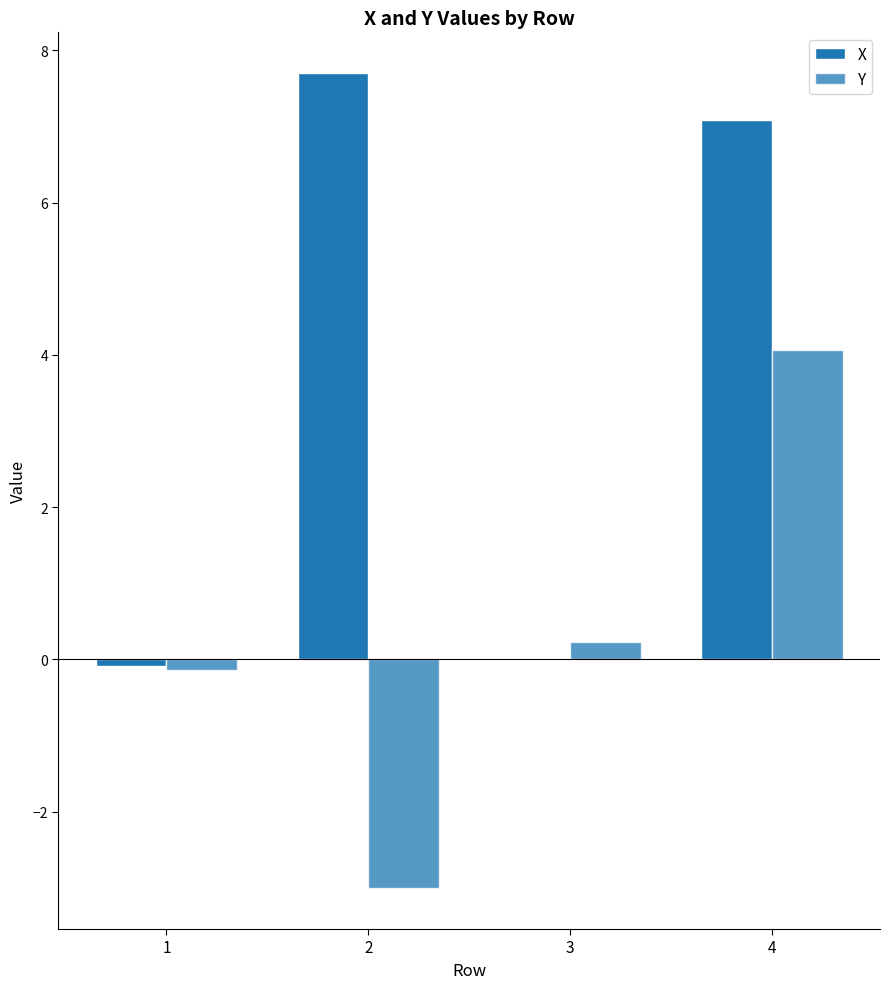

How many positive values does the Y series have?

2